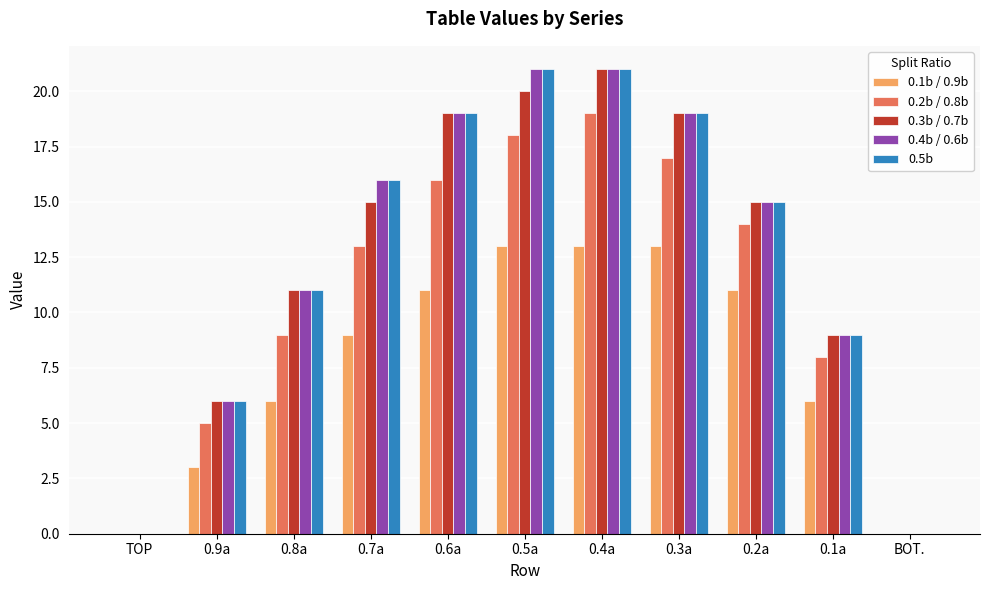

Are the bars horizontal?

No